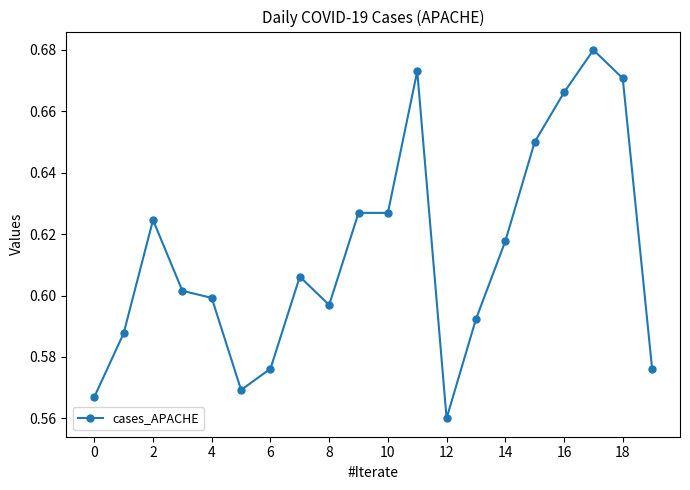

True or false: the data has more than 1 interior local peaks.

True